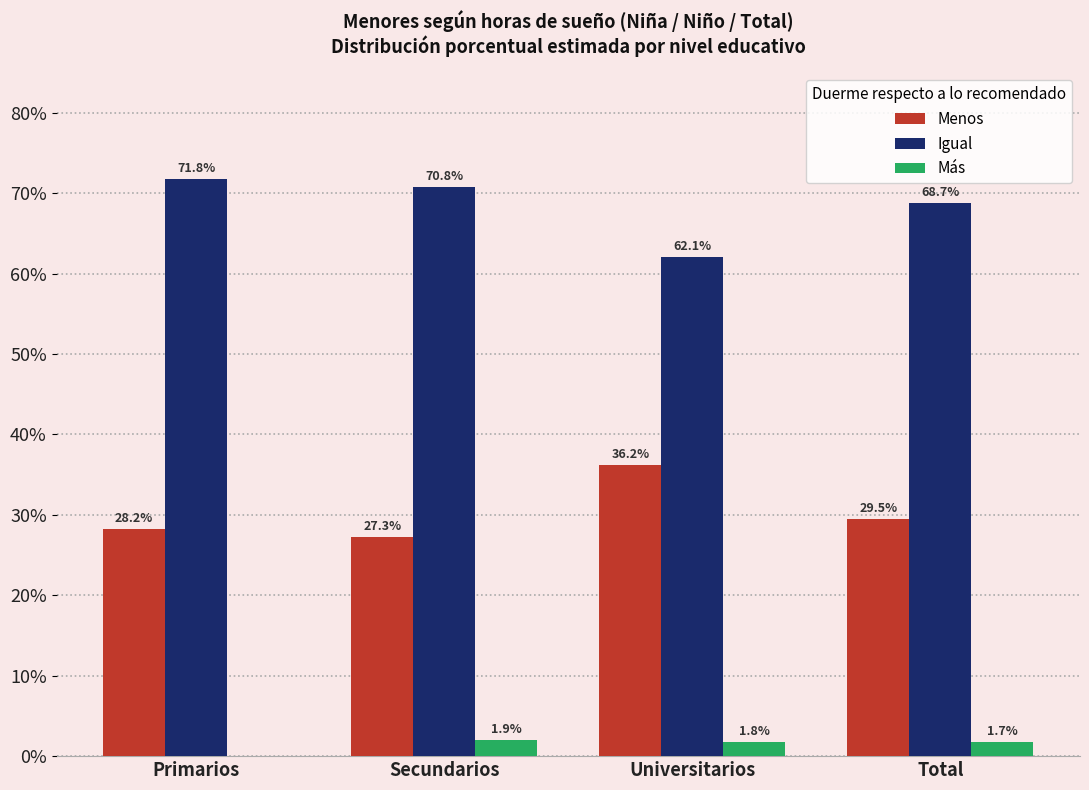

What are all the series names shown in the legend?

Menos, Igual, Más